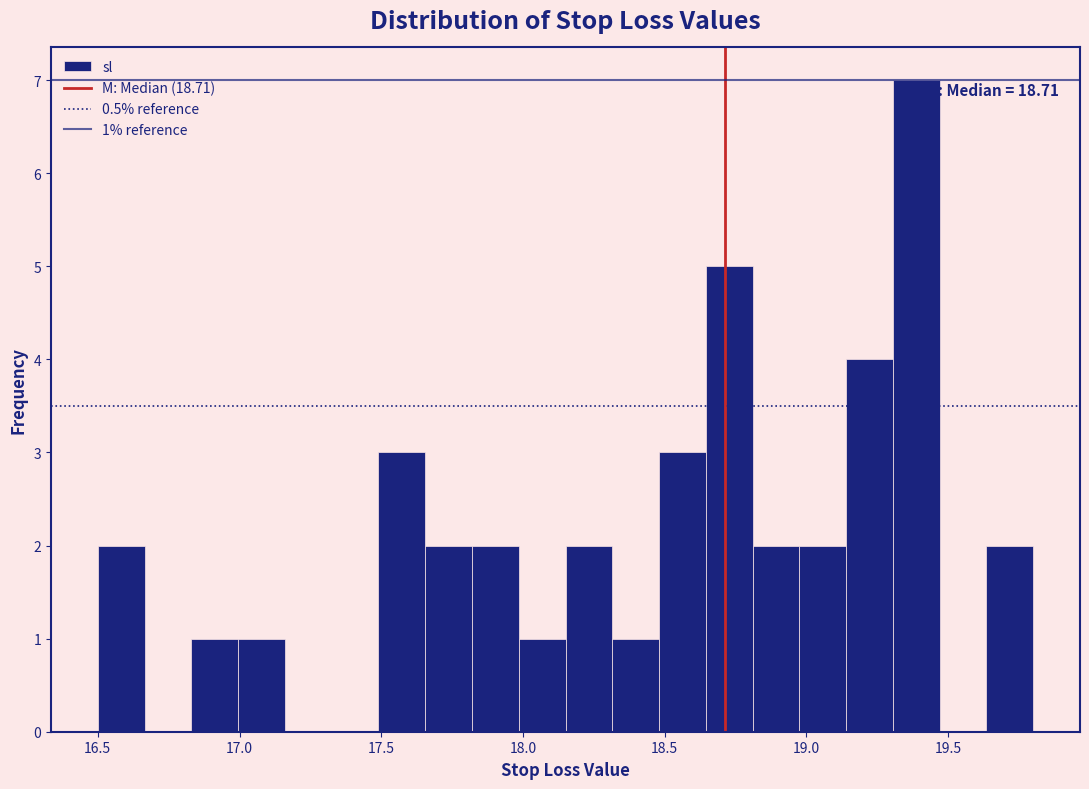

Read against the x-axis, roughly where is the centre of the tallest bar?

19.40